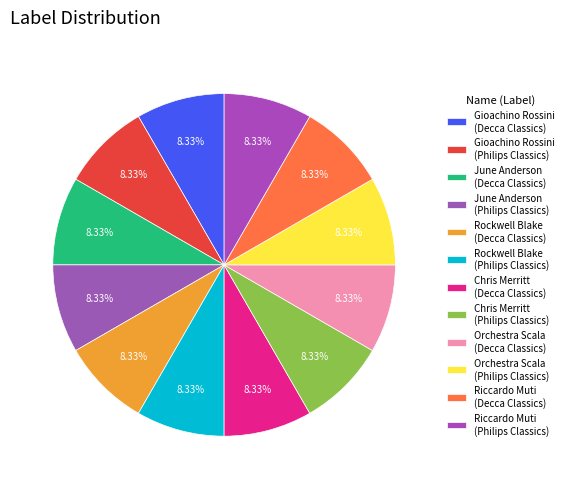

How many segments does this pie chart have?

12